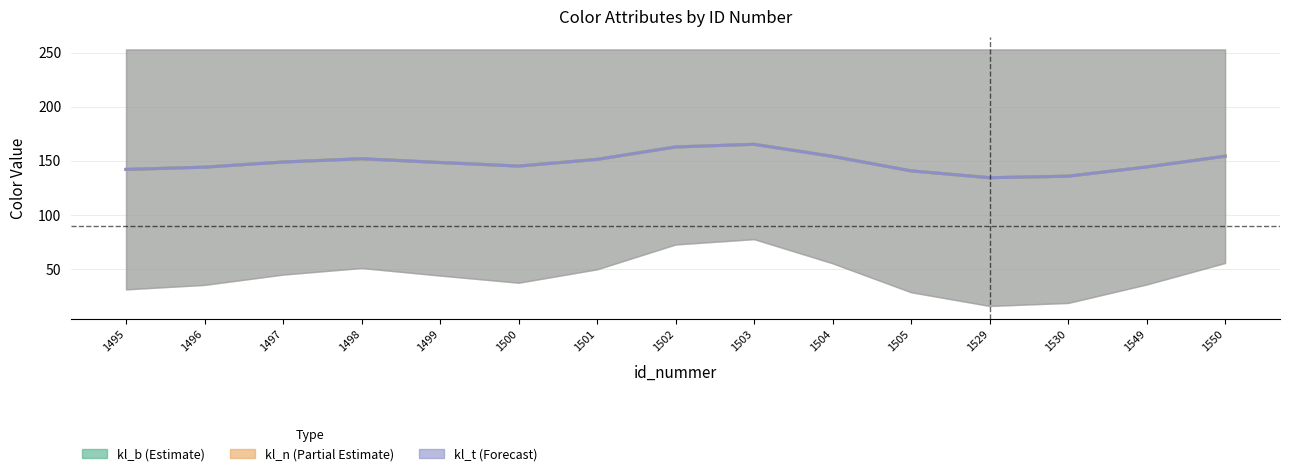

What is the difference between the maximum and minimum values in the kl_t_gd_line series?

30.9